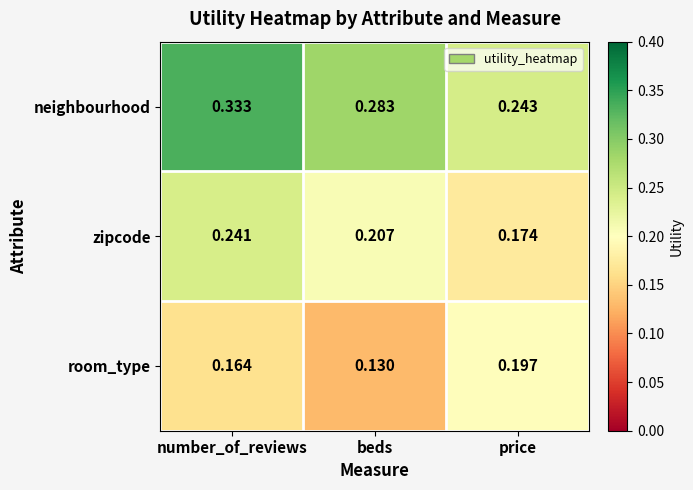

Which series has the largest range (max minus min)?

neighbourhood